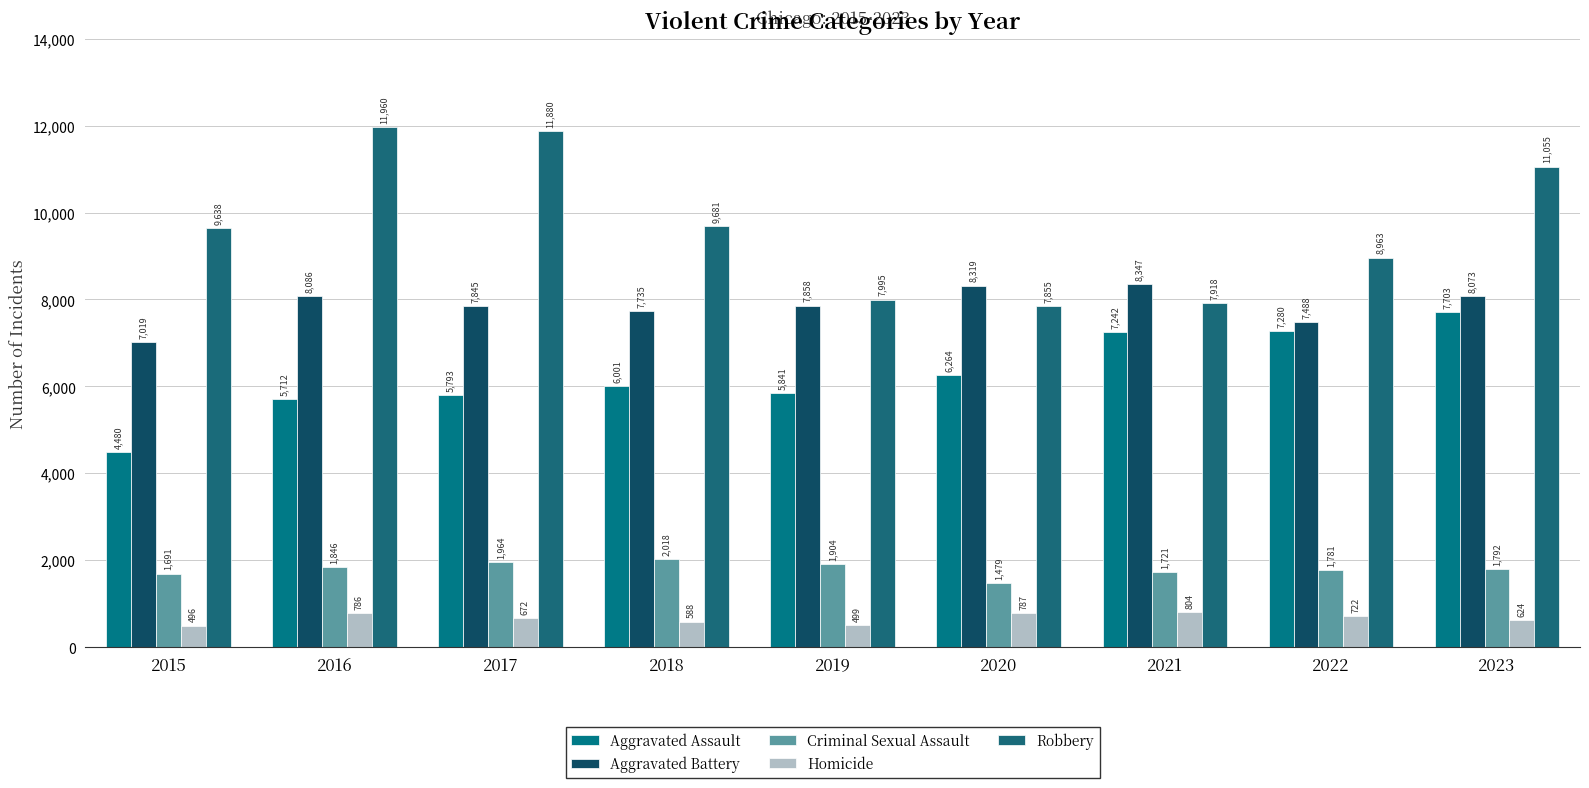

How many bars are there in each group?

5